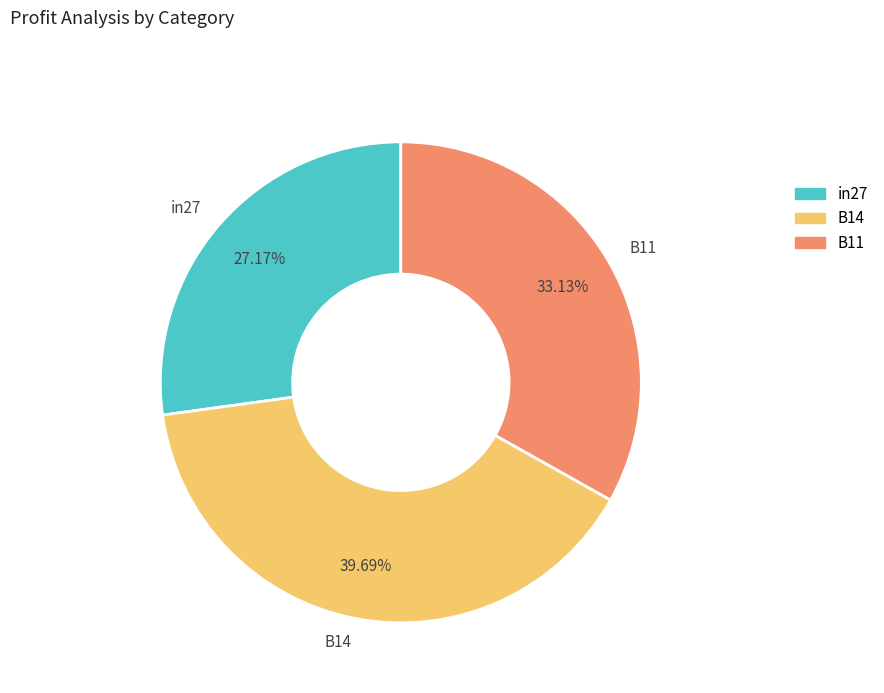

To the nearest percent, what portion does B14 represent?

40%